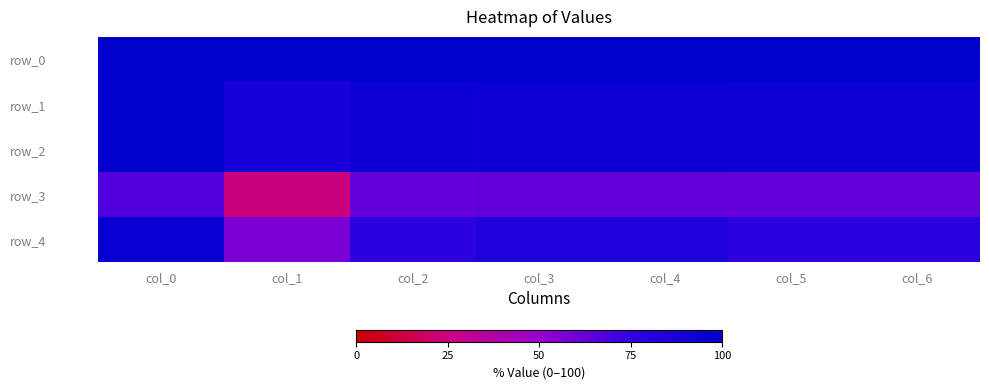

What is the total value across all series at col_2?

428.6